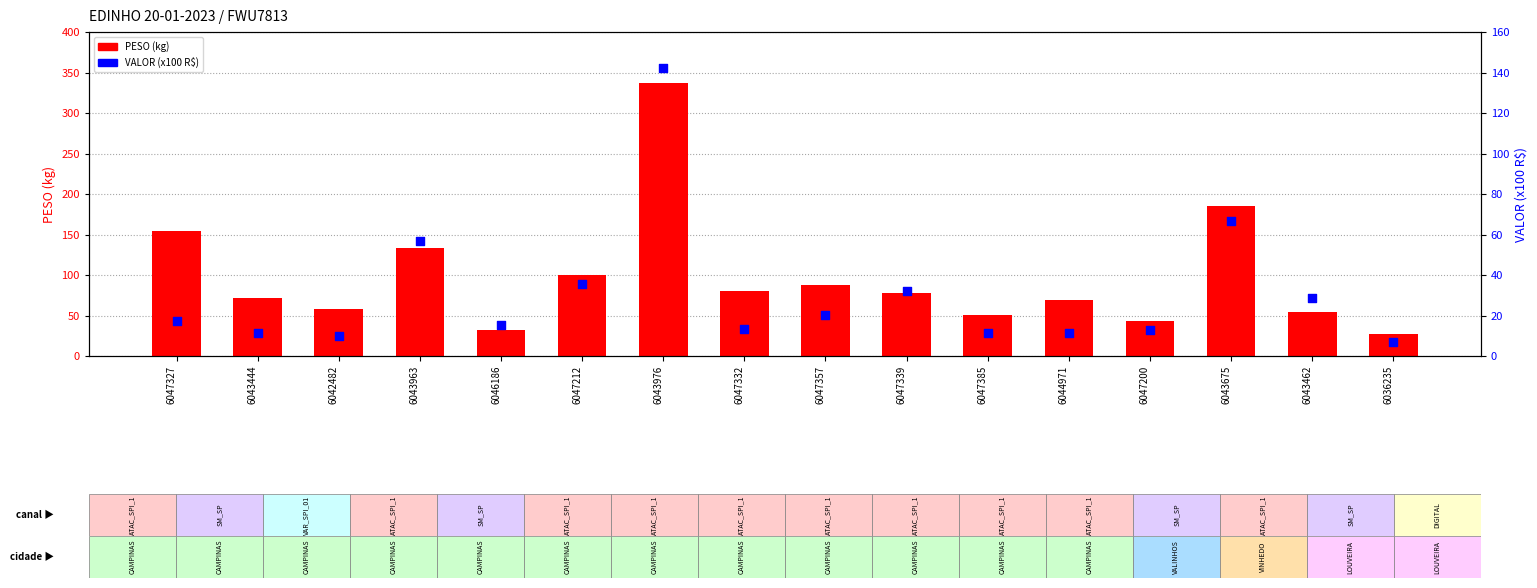

What are all the series names shown in the legend?

PESO (kg), VALOR (x100 R$)